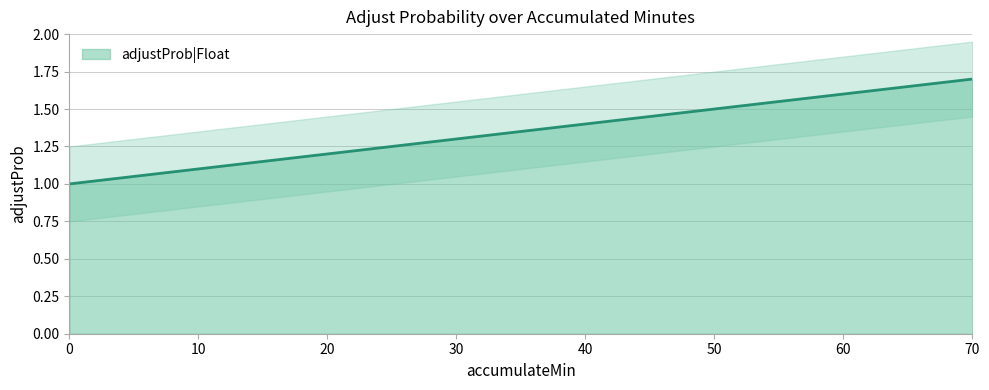

List the labels in order of value, smallest first.

0, 10, 20, 30, 40, 50, 60, 70